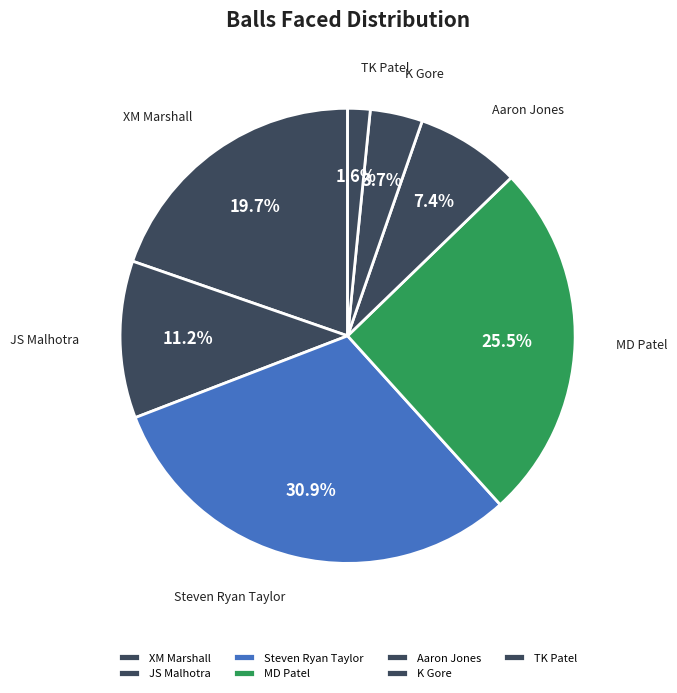

True or false: TK Patel accounts for 2% of the total.

True